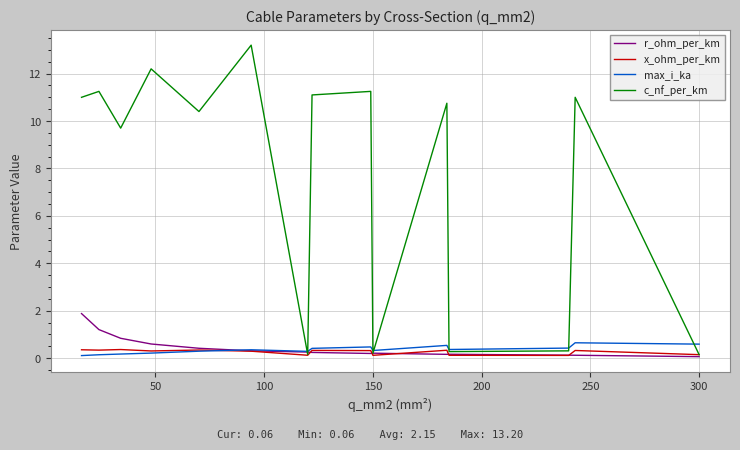

Which series has the largest total across all categories?

c_nf_per_km